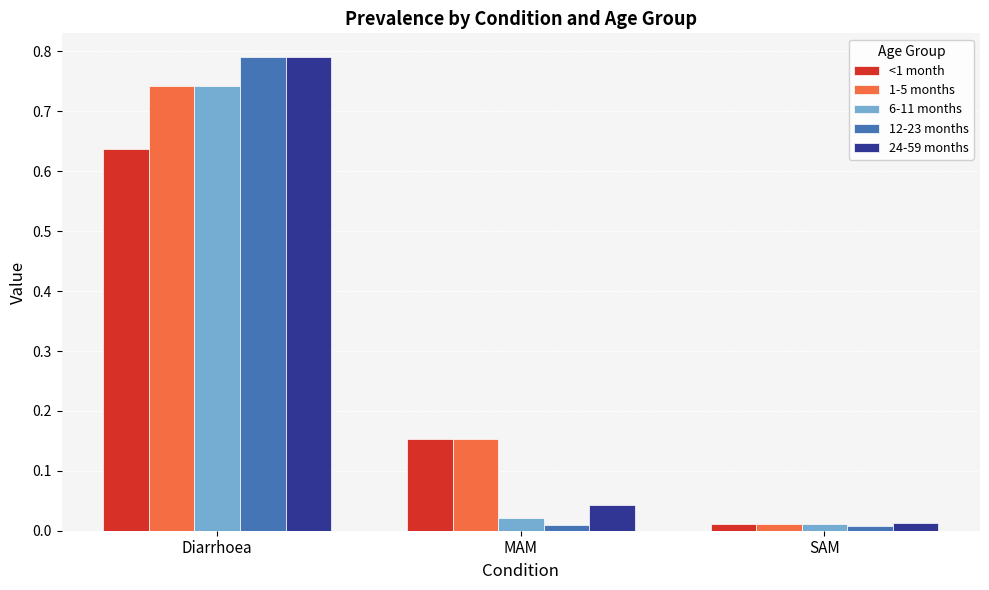

What is the label of the 1st bar from the right?

SAM